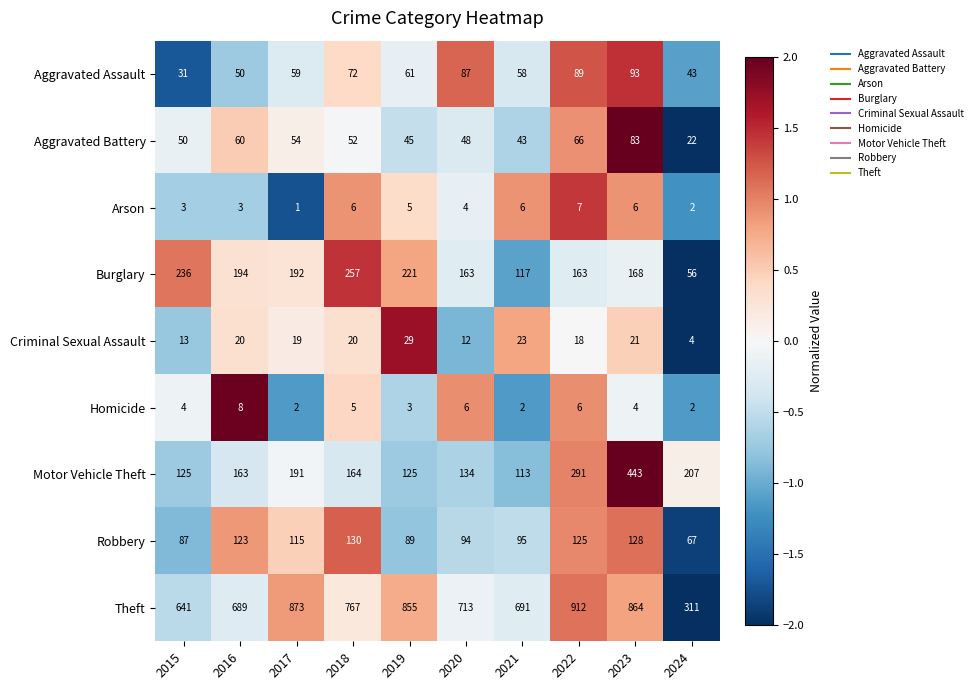

Where is Motor Vehicle Theft nearest to the value 278?

2022